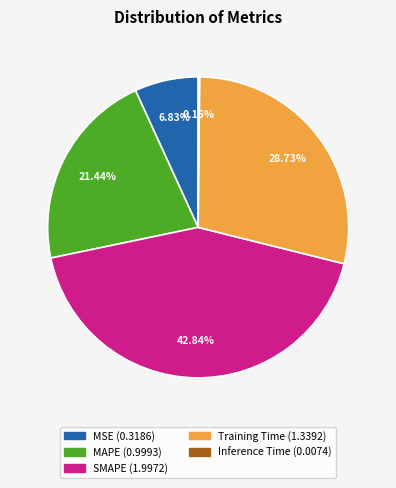

To the nearest percent, what is the average slice percentage?

20%